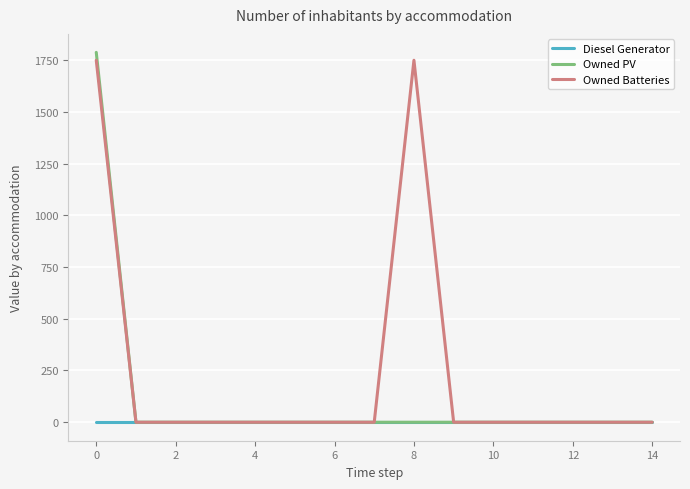

Which series has the largest total across all categories?

Owned Batteries